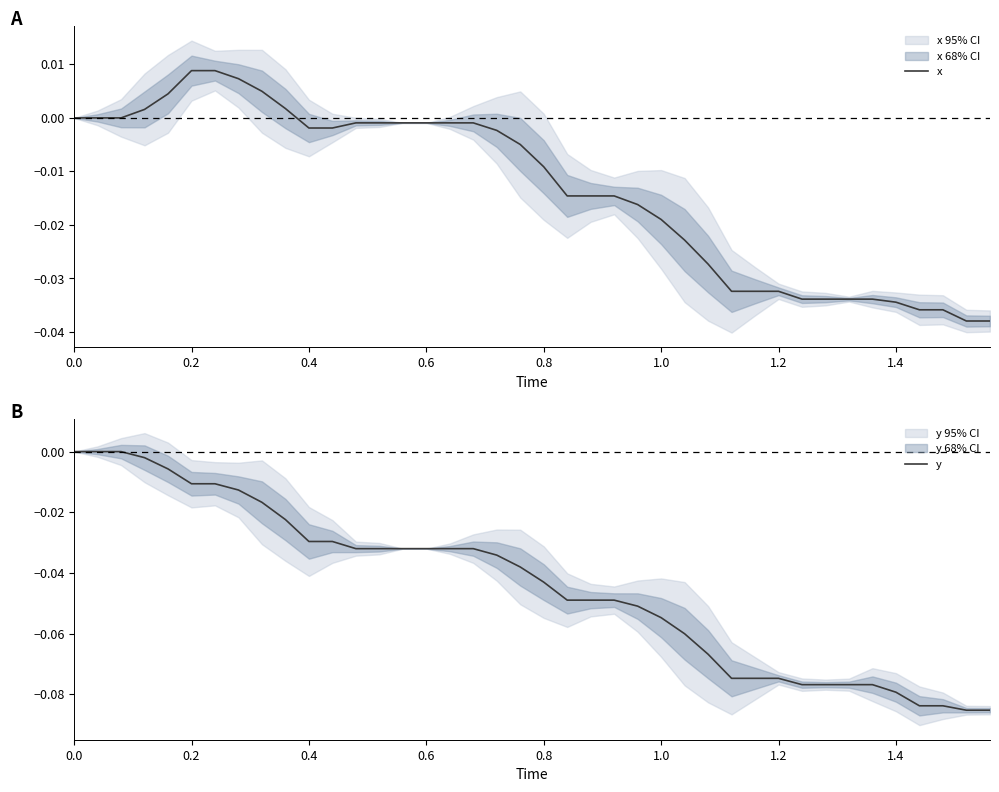

What are all the series names shown in the legend?

x, y